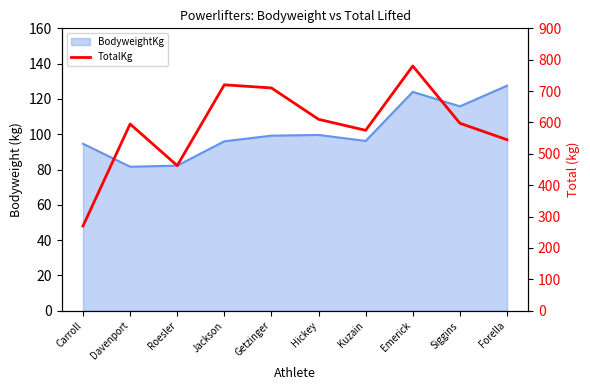

Which category has the highest value across all series?

Emerick